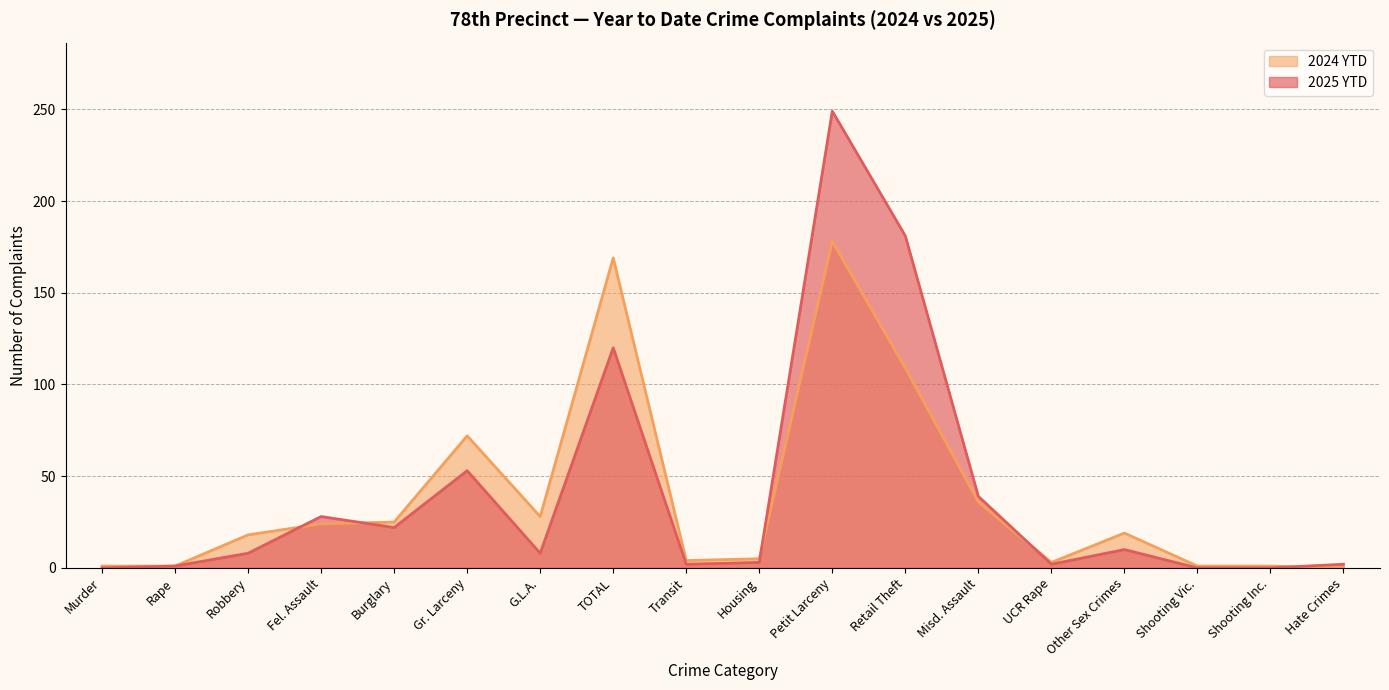

At which category is the sum across all series the highest?

Petit Larceny